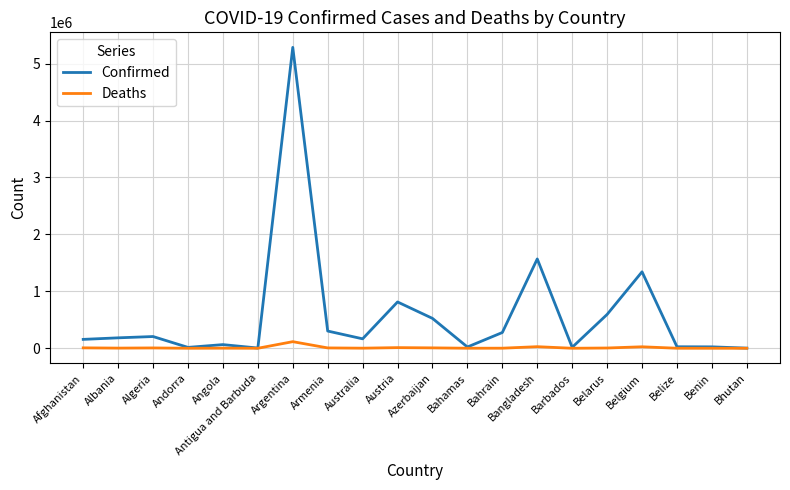

Does the chart display data point markers on the line(s)?

No